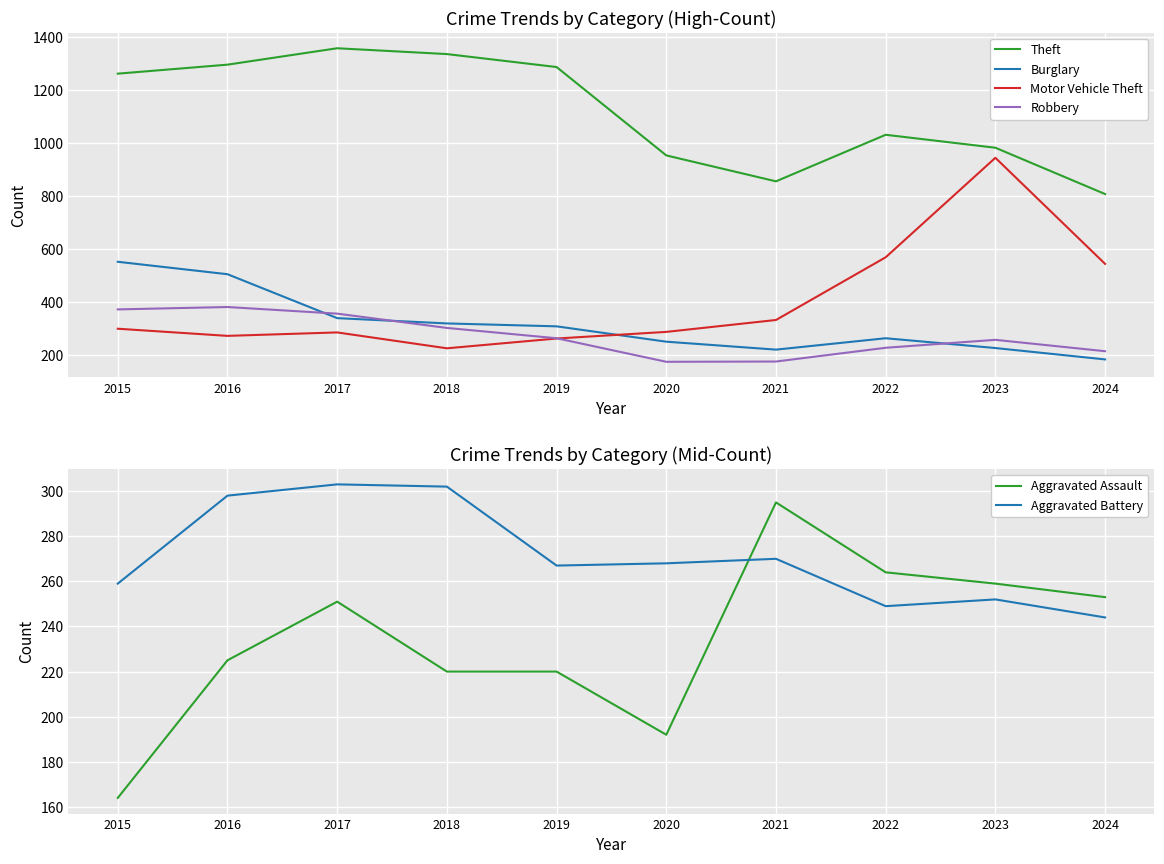

What is the value of the Burglary point at the 1st from the left?

552